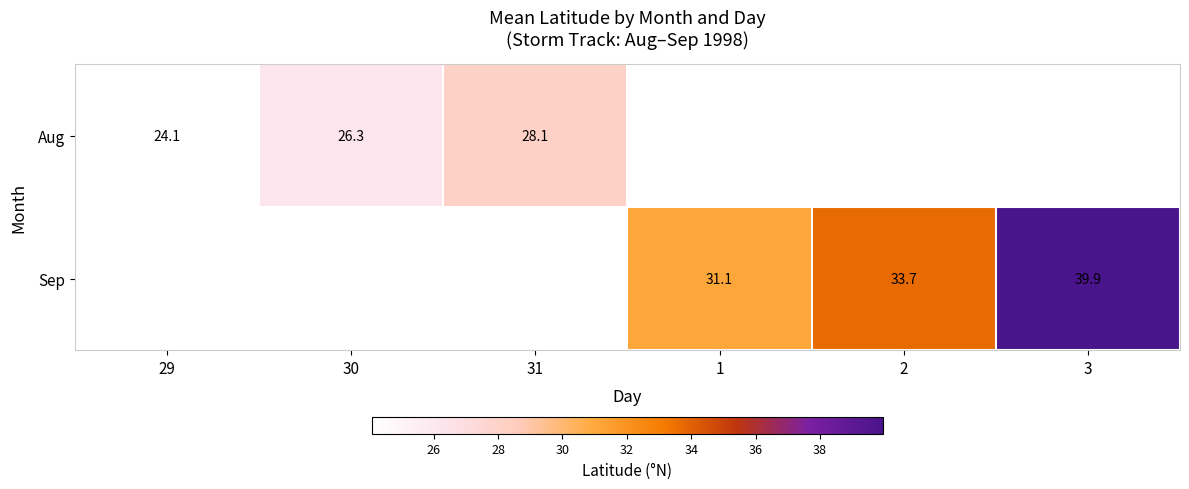

True or false: Sep has a value of 47.5 at 2.

False